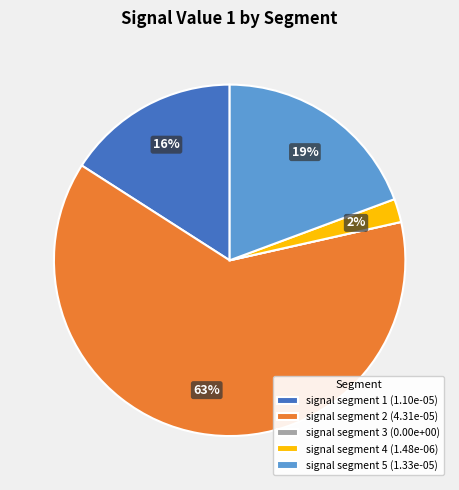

Is the sum of signal segment 4 (1.48e-06) and signal segment 2 (4.31e-05) greater than half?

Yes